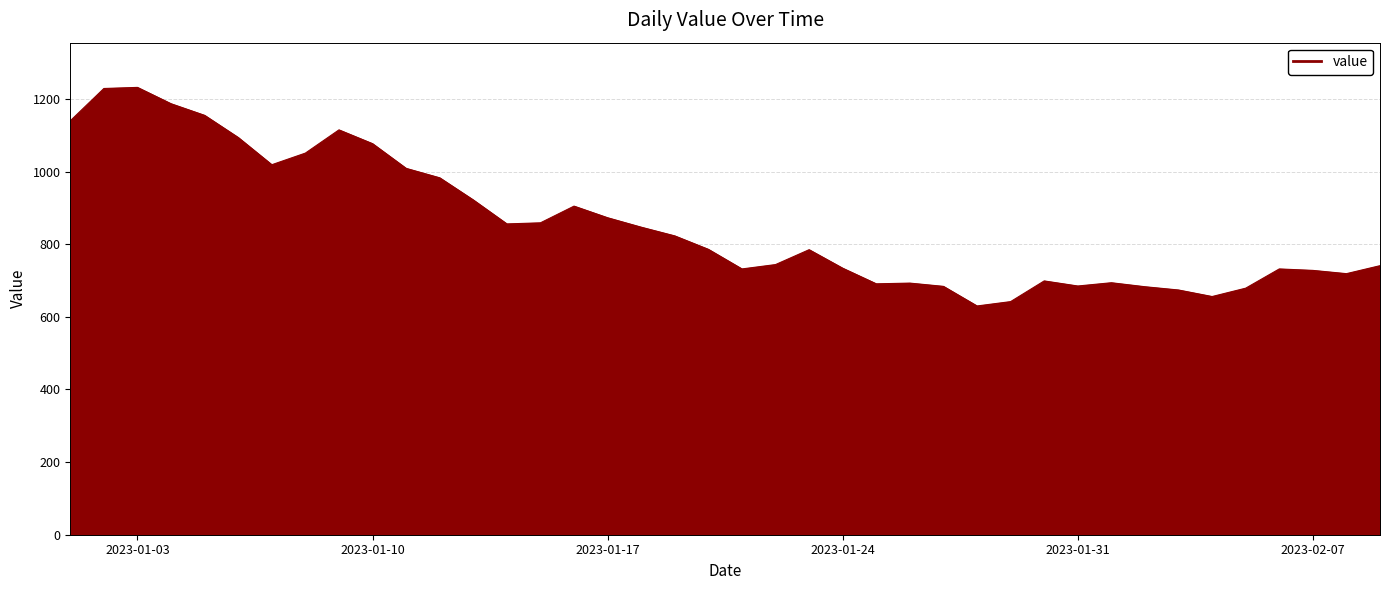

What is the smallest value displayed?

630